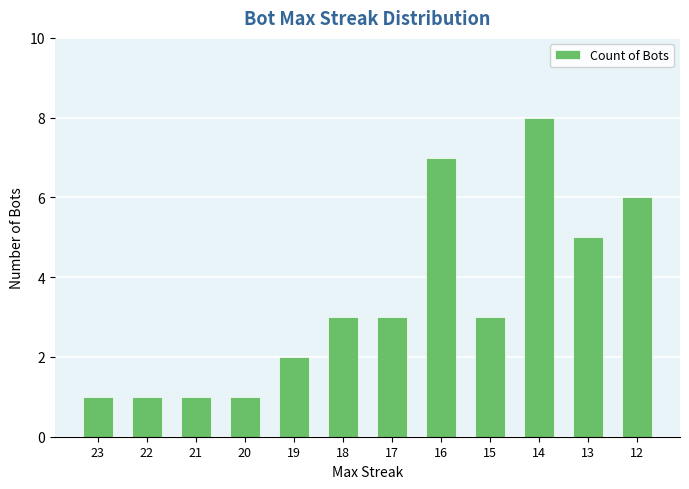

The value at 23 is 1. True or false?

True